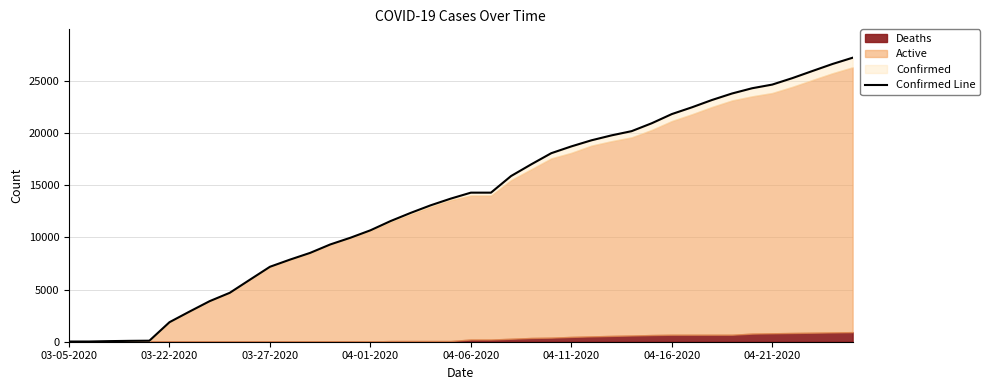

What is the greatest value displayed?

27231